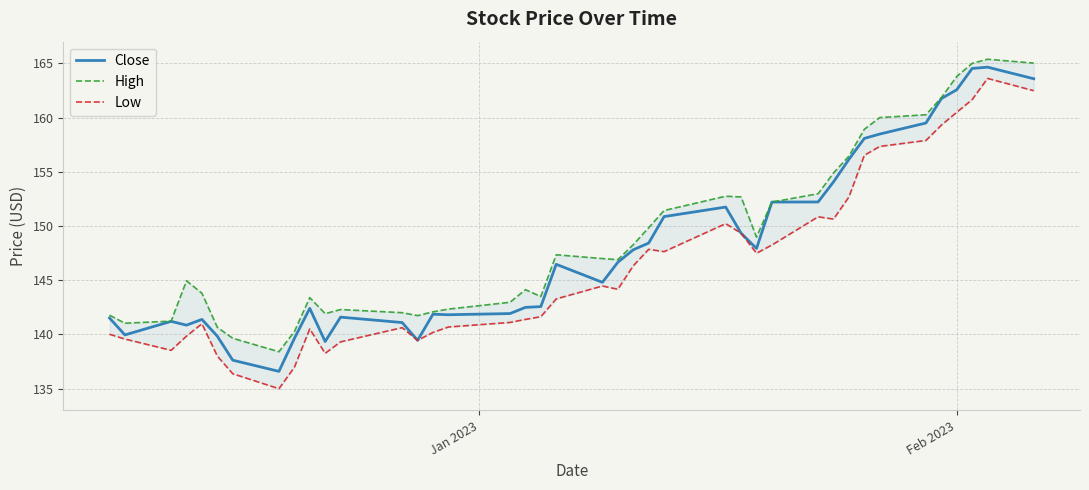

What is the minimum value for Close?

136.6